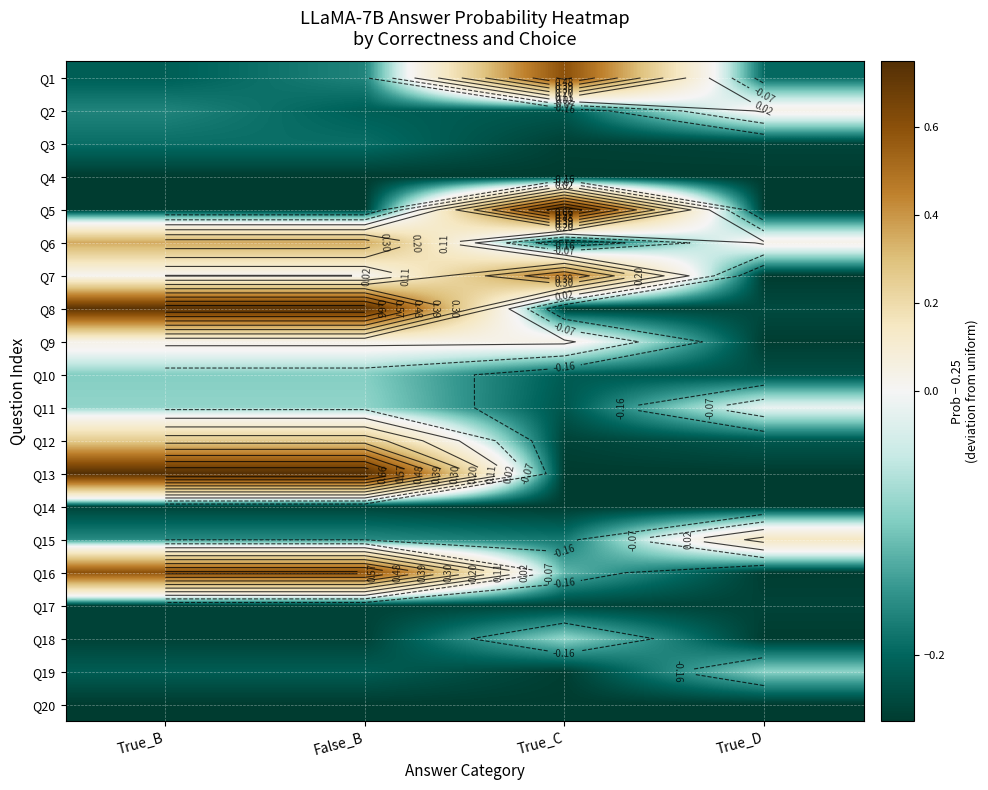

What is the difference between the Q7 values at True_D and False_B?

0.3